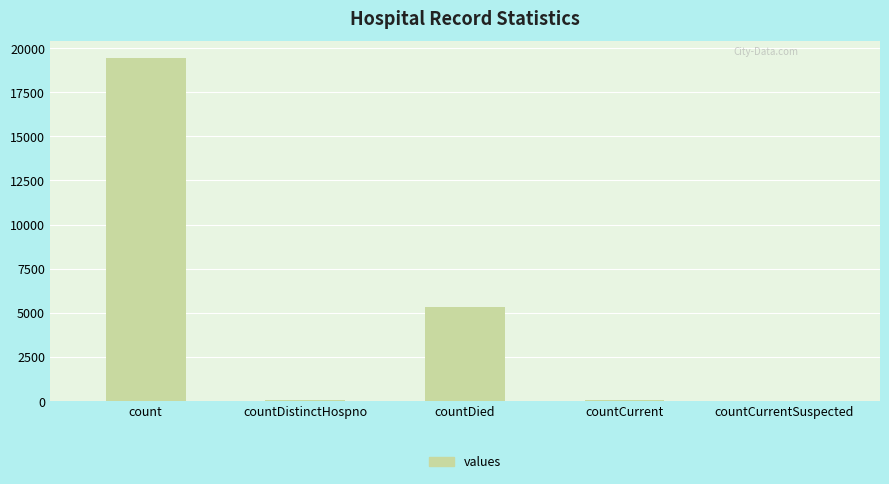

Does the chart contain stacked bars?

No